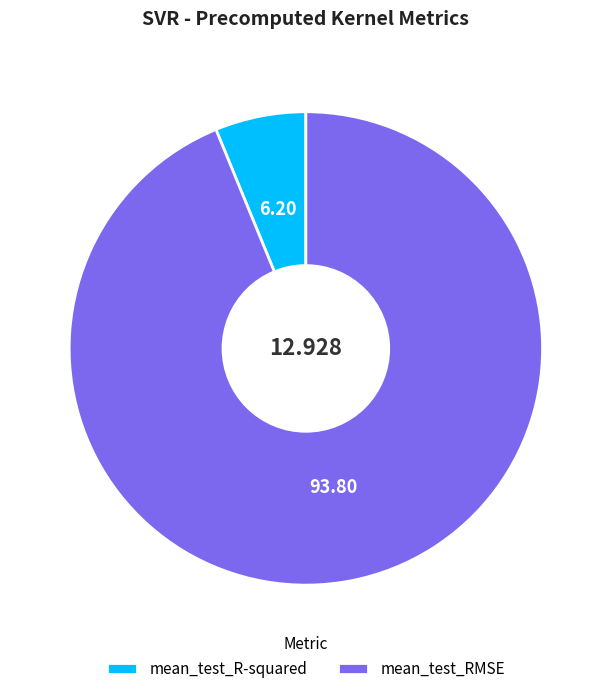

Approximately how many times larger is the value at mean_test_R-squared compared to mean_test_RMSE?

0.1